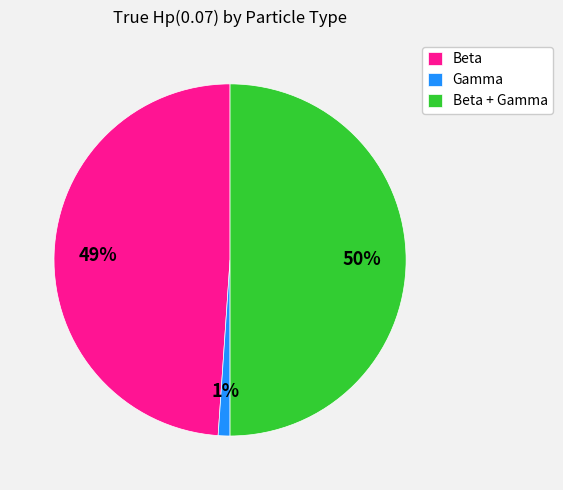

How many slices are in this pie chart?

3